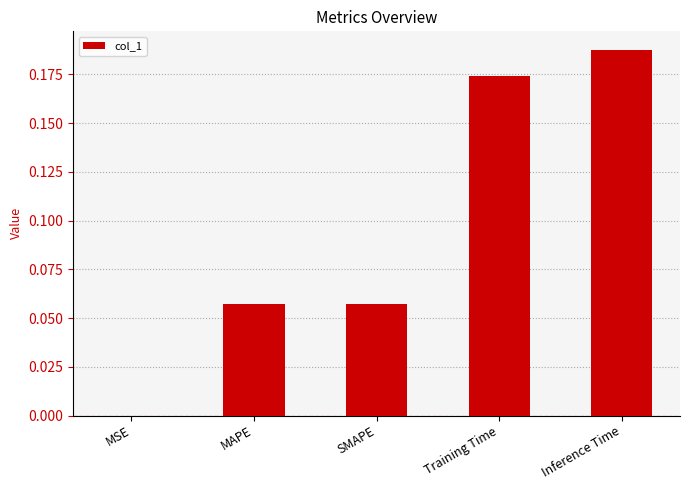

Where is the data nearest to the value 0?

MSE